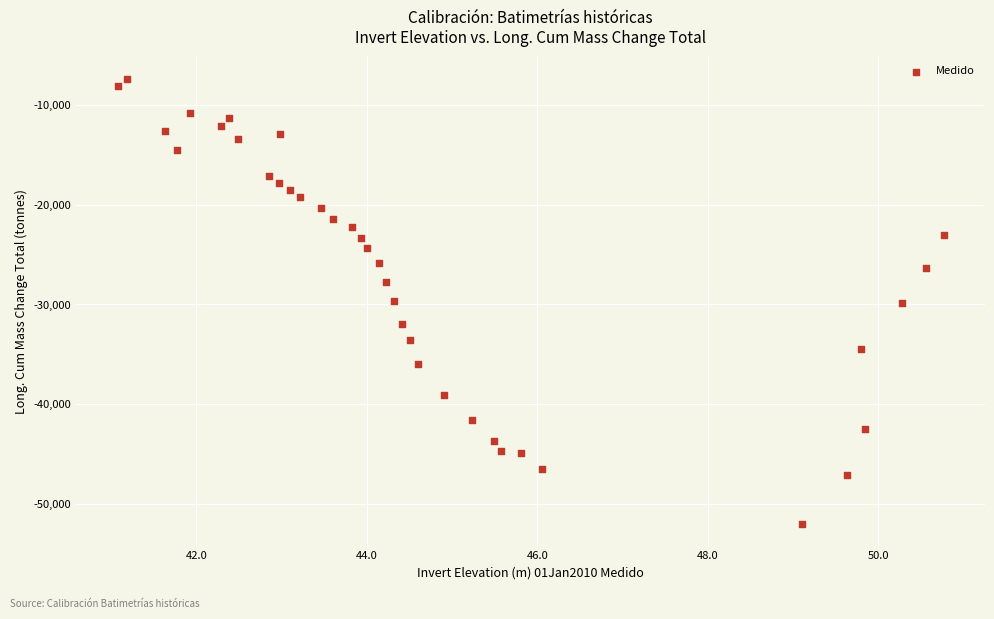

What is the range of Y values (max minus min)?

44767.4